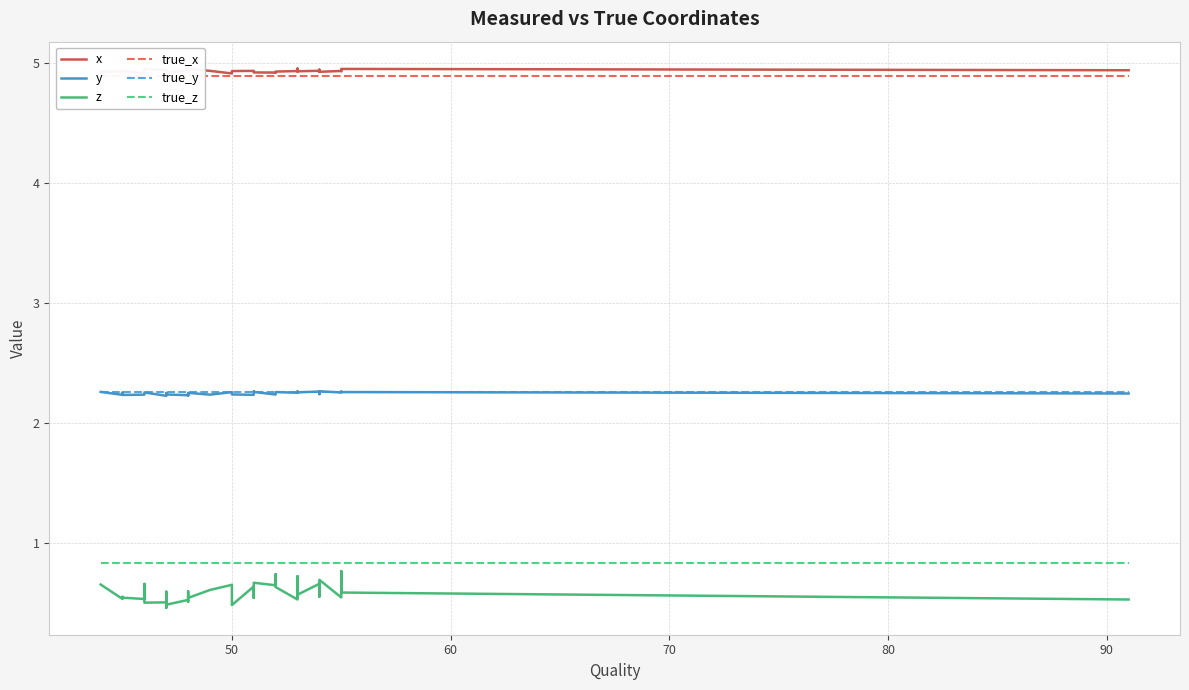

True or false: y and true_y intersect in this chart.

True